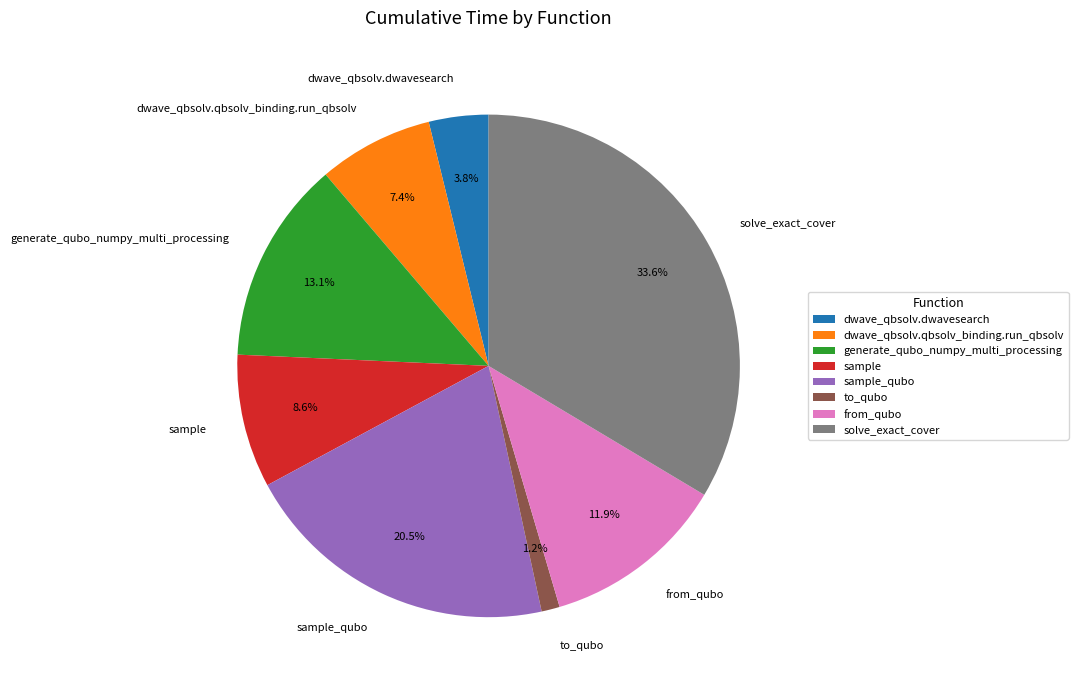

What is the ratio of the value at to_qubo to the value at sample?

0.1